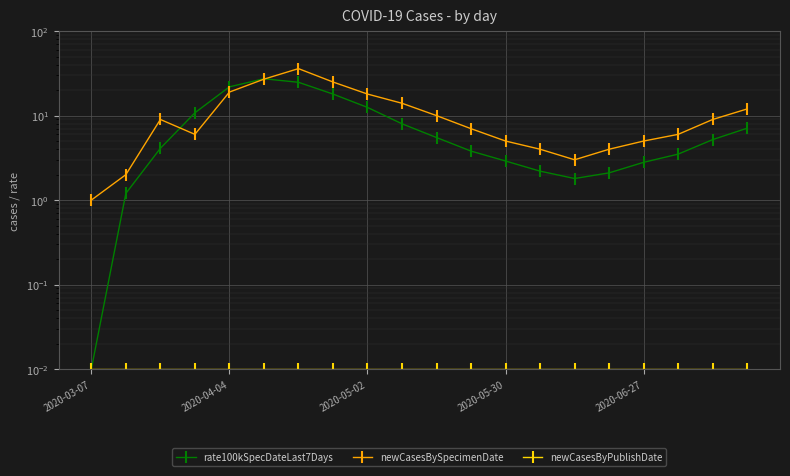

What is the difference between the highest and lowest values at 2020-03-07?

1.0